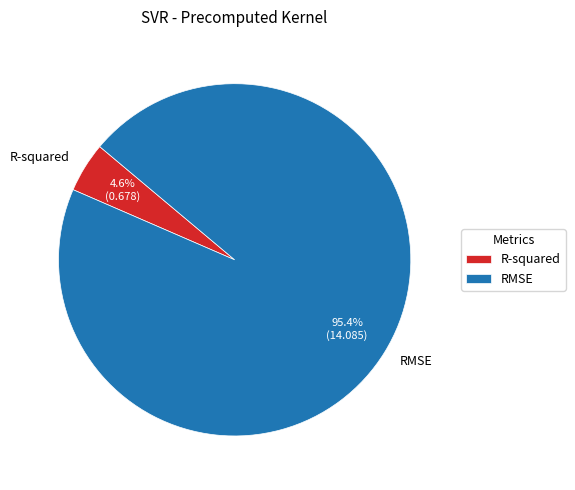

What is the smallest slice in the pie chart?

R-squared